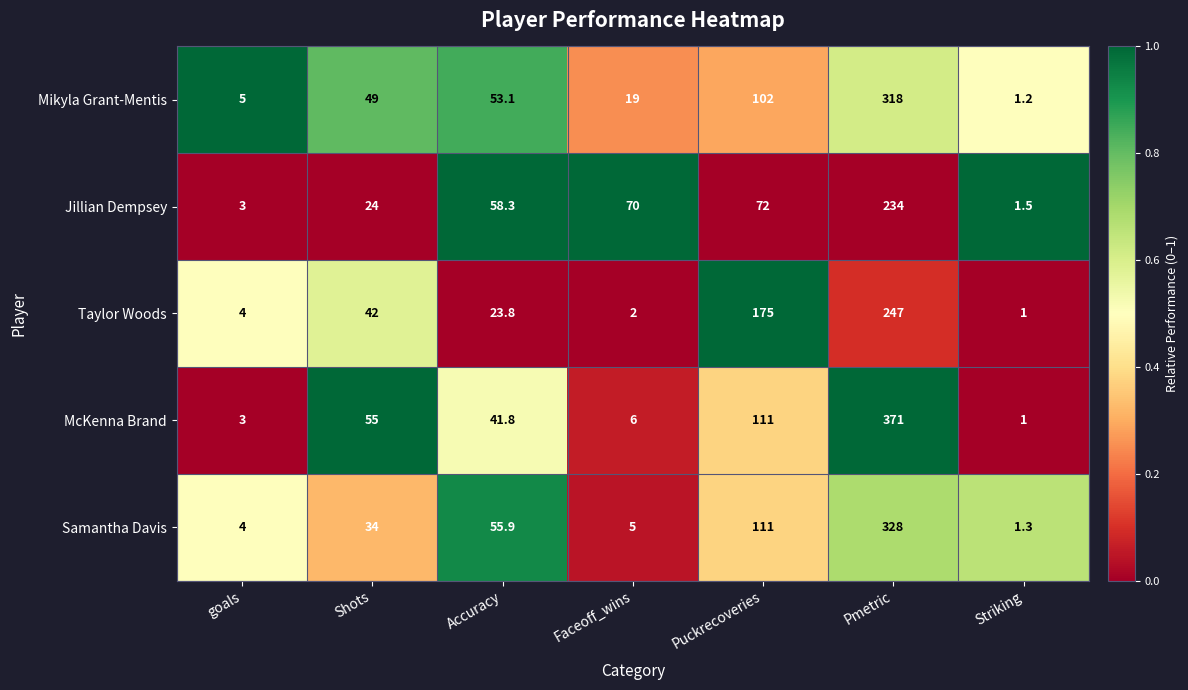

Is it true that Jillian Dempsey equals 234.0 at Pmetric?

True